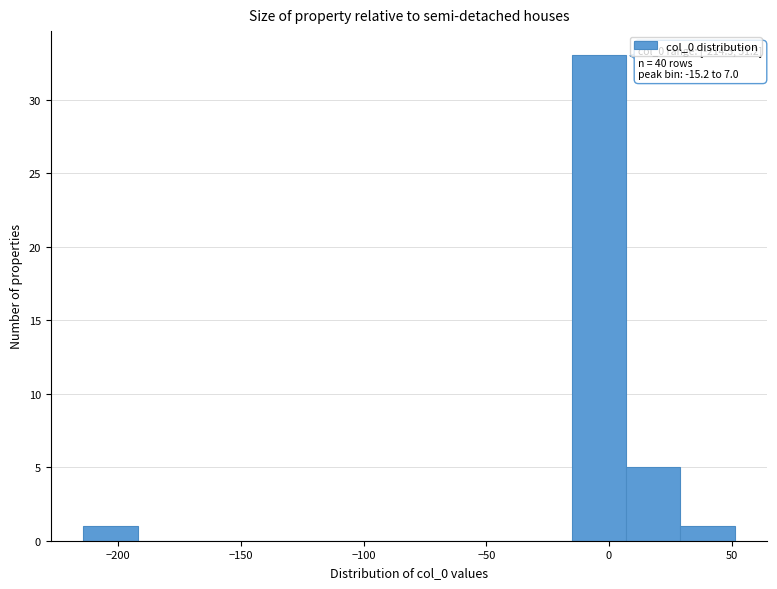

Over which range of the x-axis is the bar tallest?

-15 to 5